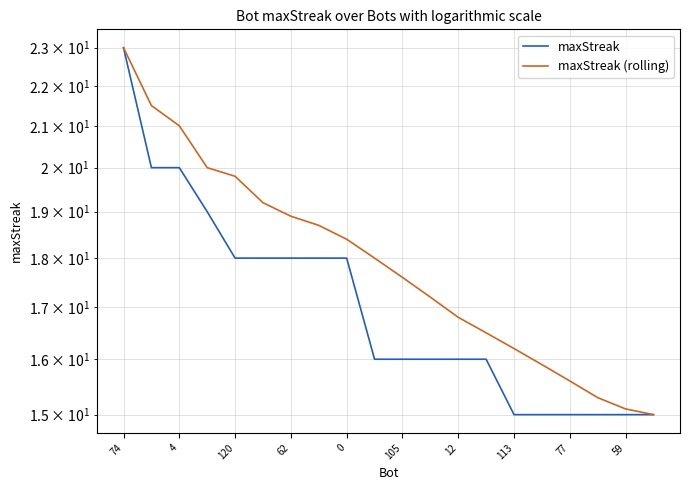

True or false: maxStreak (rolling) and maxStreak intersect in this chart.

False